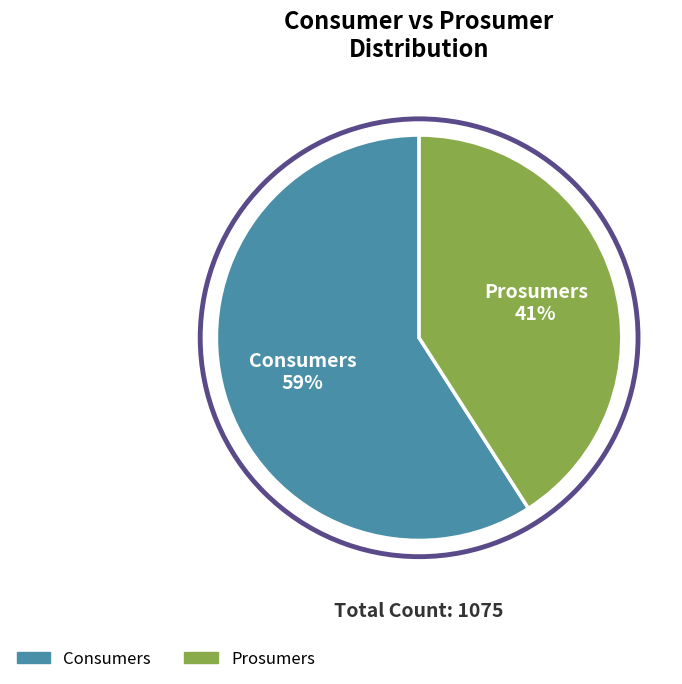

To the nearest percent, what portion does Consumers represent?

59%